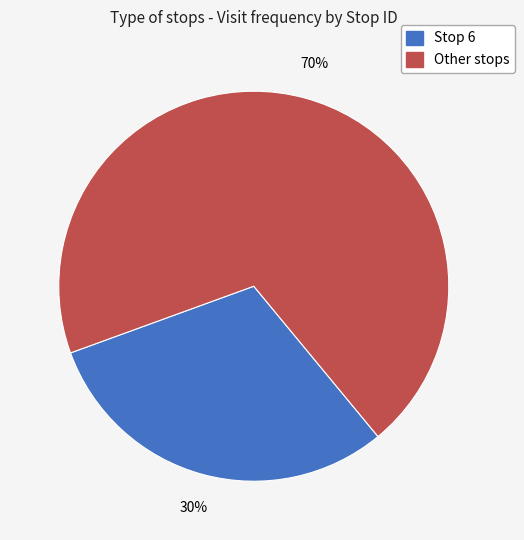

To the nearest percent, what is the average slice percentage?

50%